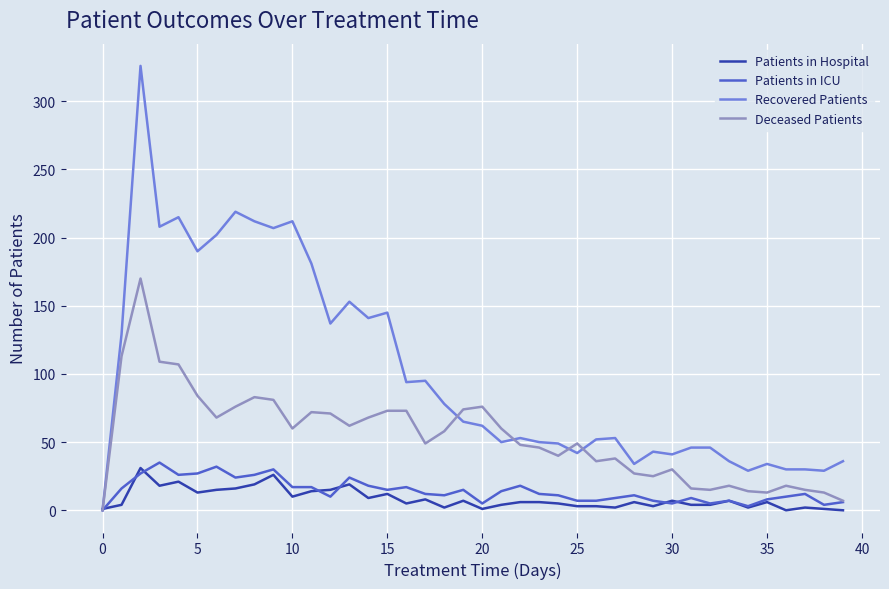

Which series has the largest range (max minus min)?

Recovered Patients